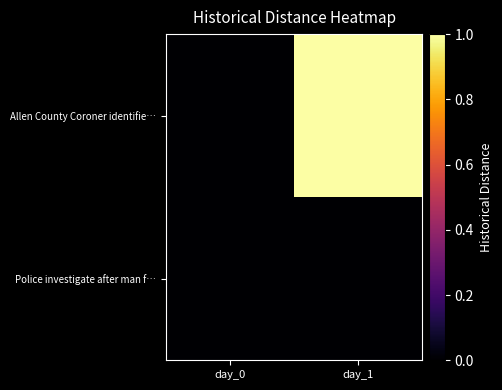

At how many categories does at least one series exceed 0?

1